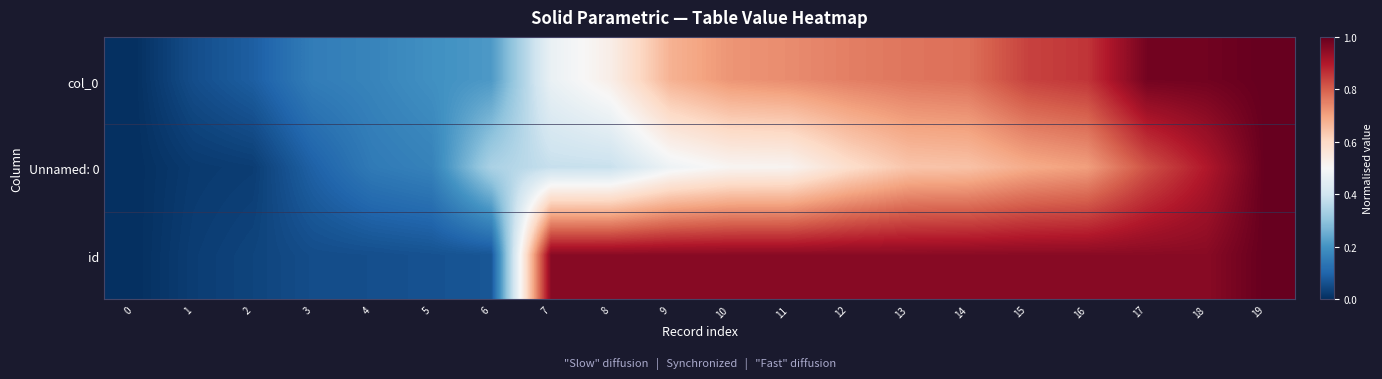

Reading left to right, what are all the values shown in this chart?

col_0: 0=0.0	1=0.1	2=0.1	3=0.2	4=0.2	5=0.2	6=0.2	7=0.5	8=0.5	9=0.7	10=0.7	11=0.7	12=0.8	13=0.8	14=0.8	15=0.8	16=0.9	17=1.0	18=1.0	19=1.0
Unnamed: 0: 0=0.0	1=0.0	2=0.0	3=0.1	4=0.1	5=0.2	6=0.3	7=0.4	8=0.4	9=0.5	10=0.5	11=0.5	12=0.6	13=0.6	14=0.6	15=0.7	16=0.7	17=0.8	18=0.9	19=1.0
id: 0=0.0	1=0.0	2=0.0	3=0.1	4=0.1	5=0.1	6=0.1	7=1.0	8=1.0	9=1.0	10=1.0	11=1.0	12=1.0	13=1.0	14=1.0	15=1.0	16=1.0	17=1.0	18=1.0	19=1.0